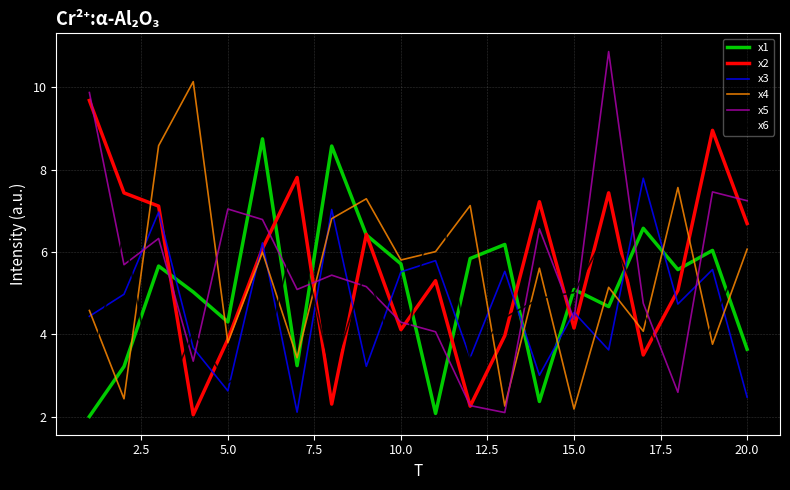

Which series has the largest range (max minus min)?

x5